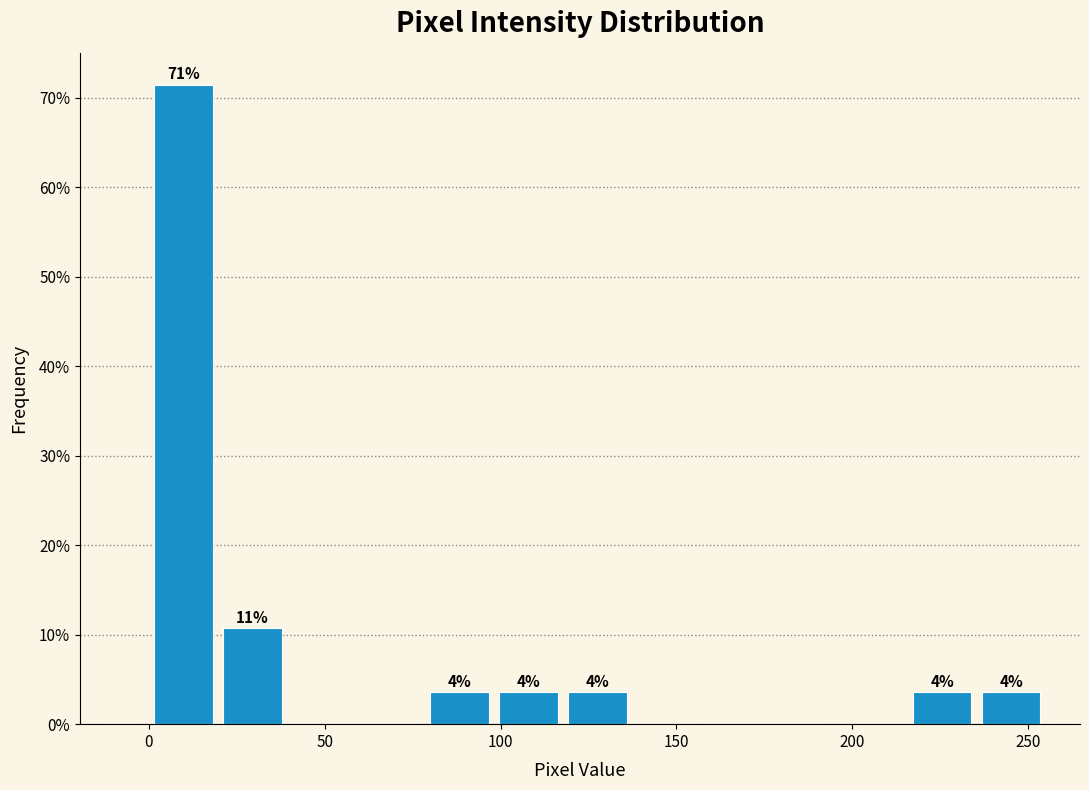

Around what value on the x-axis is the tallest bar? Give the approximate position of its centre, as read against the axis.

10